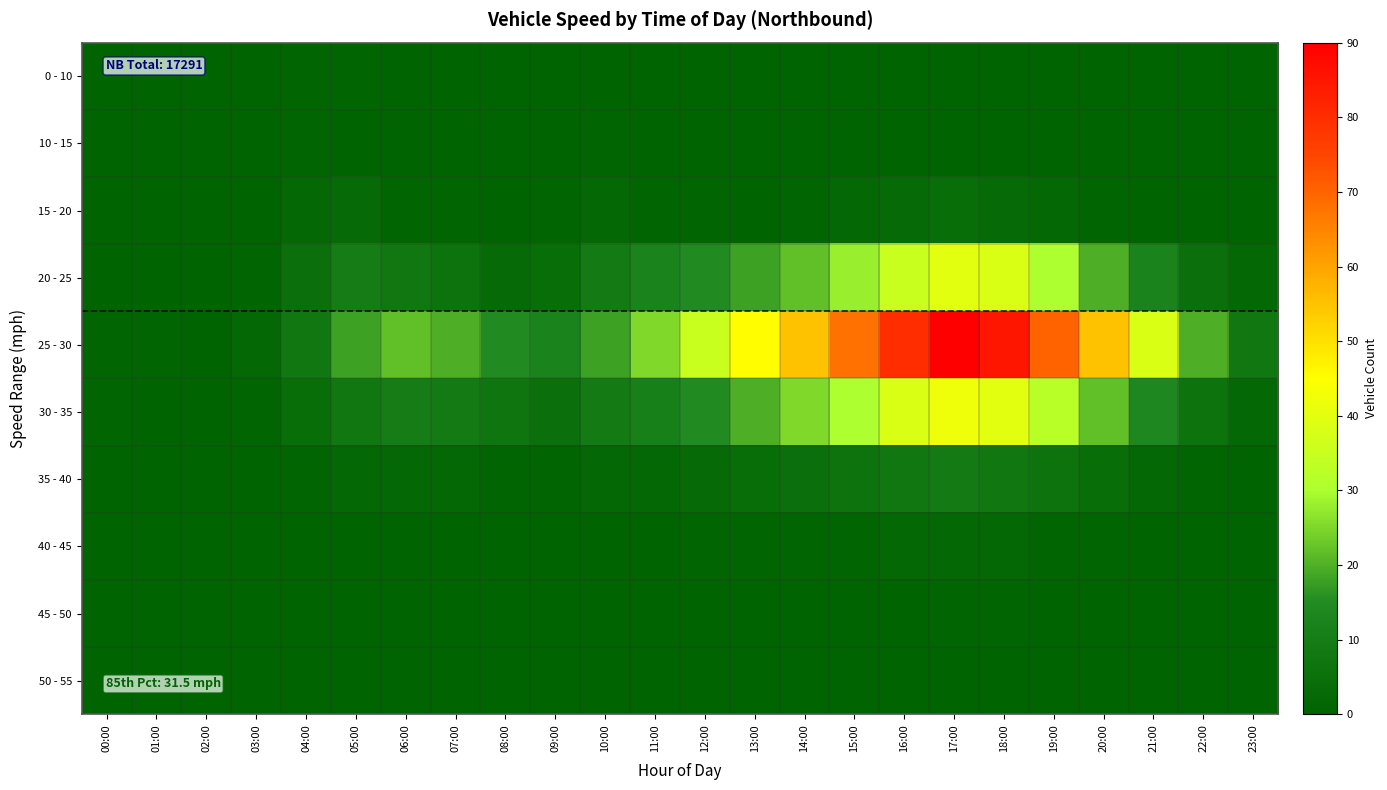

What is the difference between the highest and lowest values at 13:00?

45